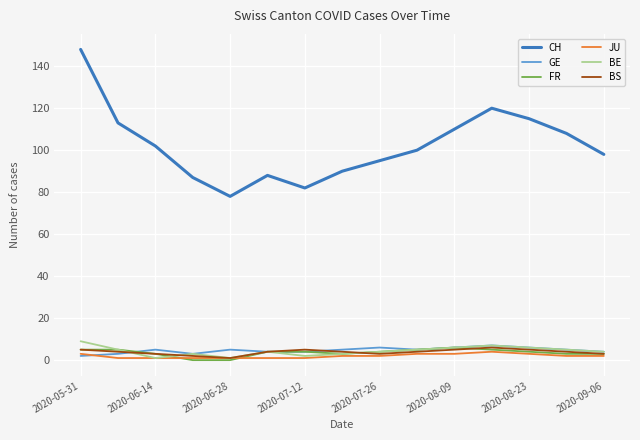

What is the minimum value for CH?

78